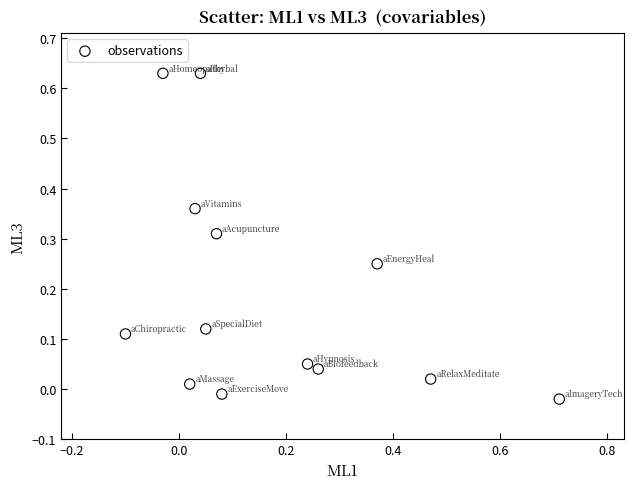

What is the range of X values (max minus min)?

0.8